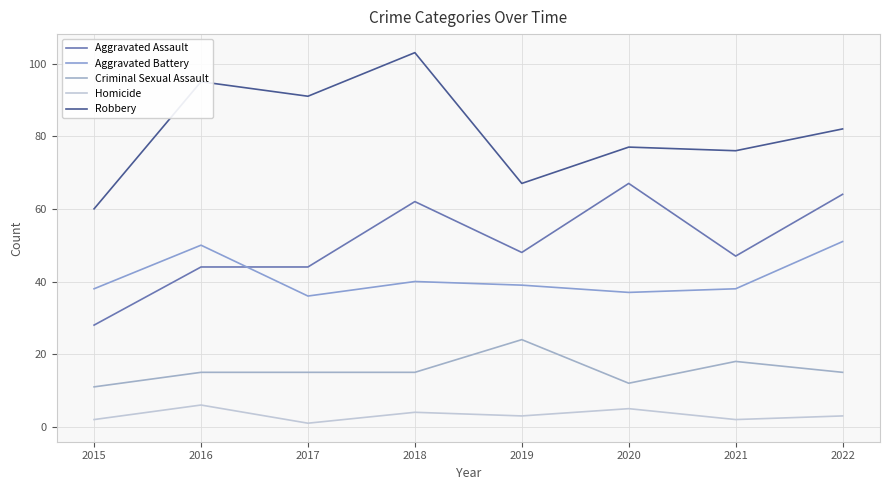

Rank the categories by Robbery value from lowest to highest.

2015, 2019, 2021, 2020, 2022, 2017, 2016, 2018